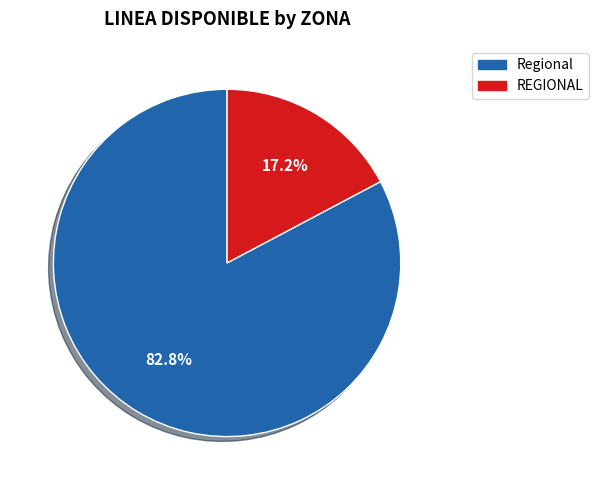

Does any single category account for the majority?

Yes